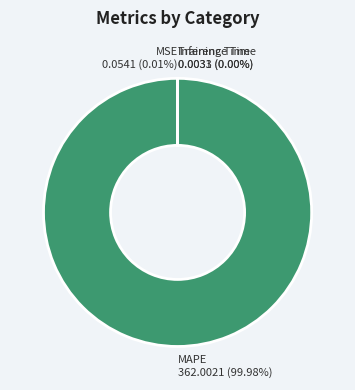

Is there any slice that represents more than half of the pie?

Yes